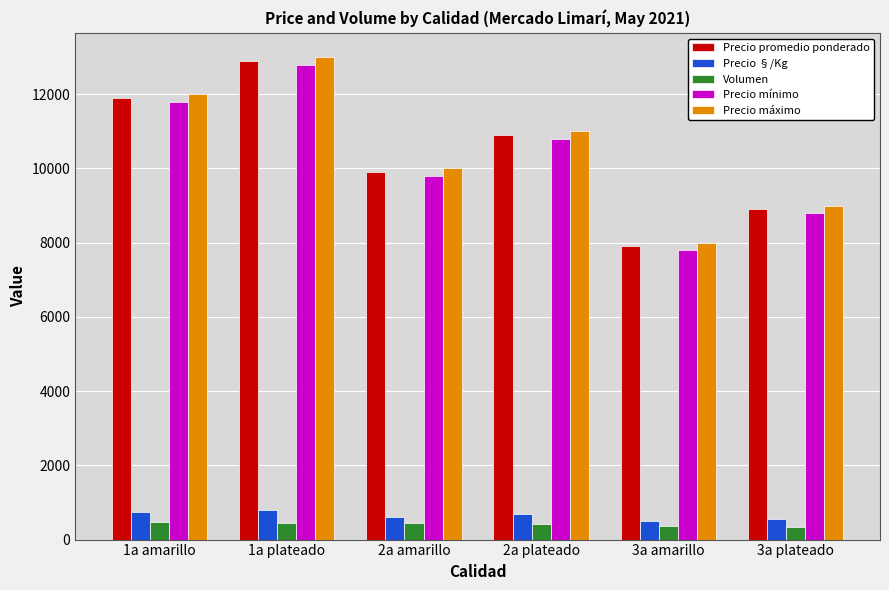

List the labels in order of Precio máximo value, largest first.

1a plateado, 1a amarillo, 2a plateado, 2a amarillo, 3a plateado, 3a amarillo